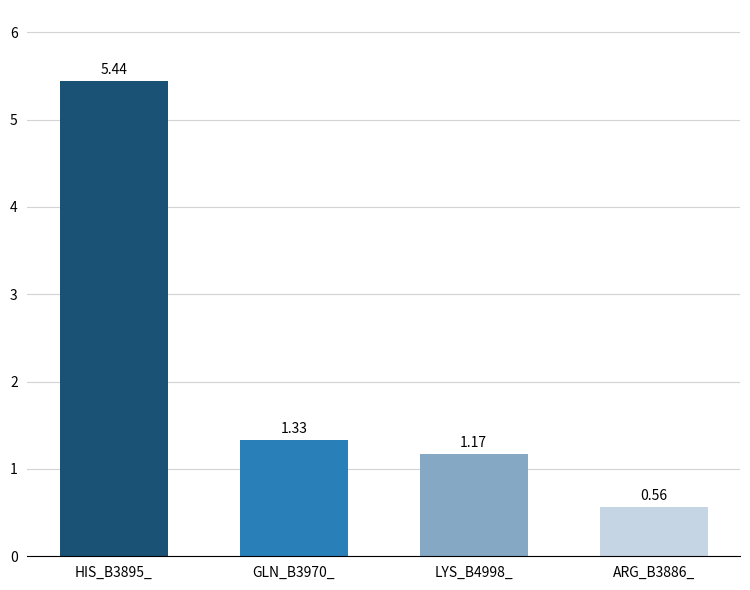

What is the difference between the maximum and minimum values?

4.9